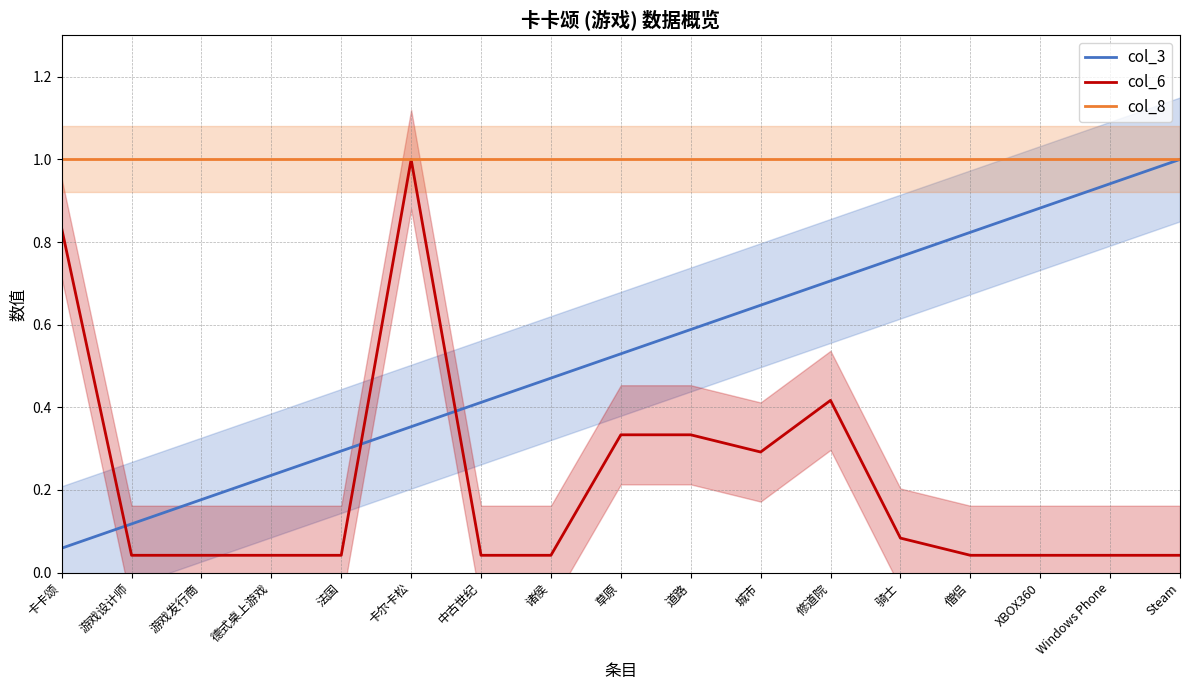

Count the number of categories in the chart.

17